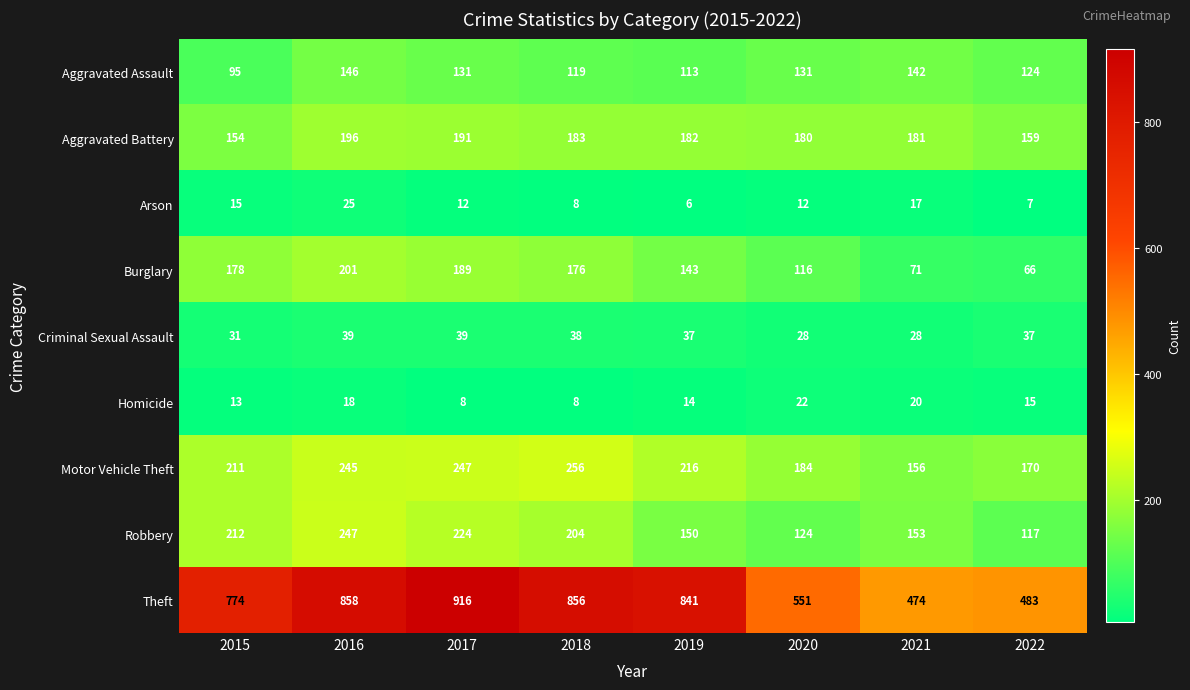

At which category is the sum across all series the highest?

2016